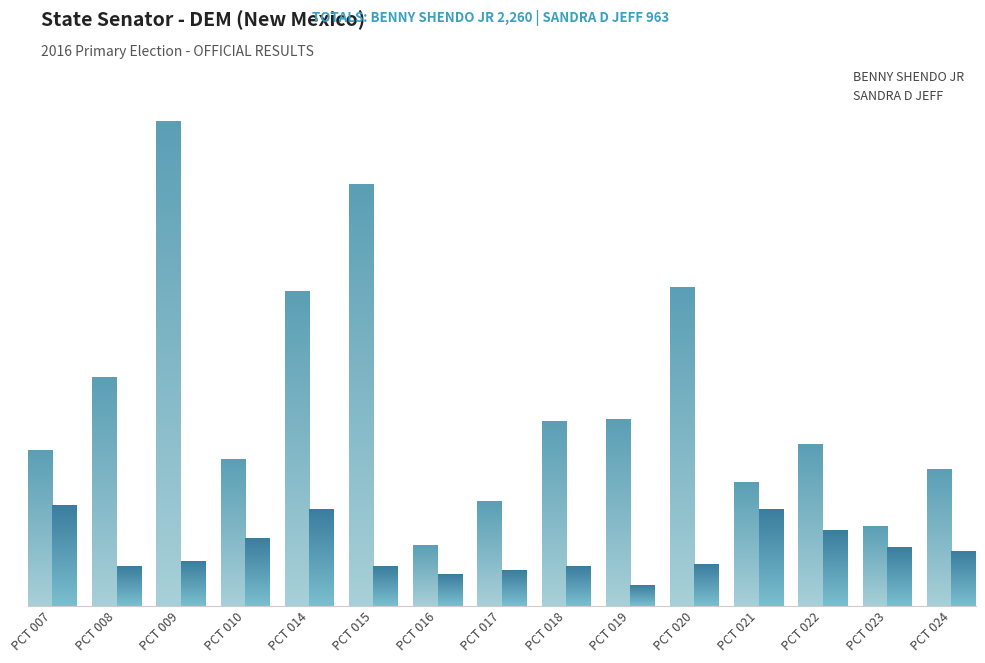

What is the average value of the SANDRA D JEFF series?

27